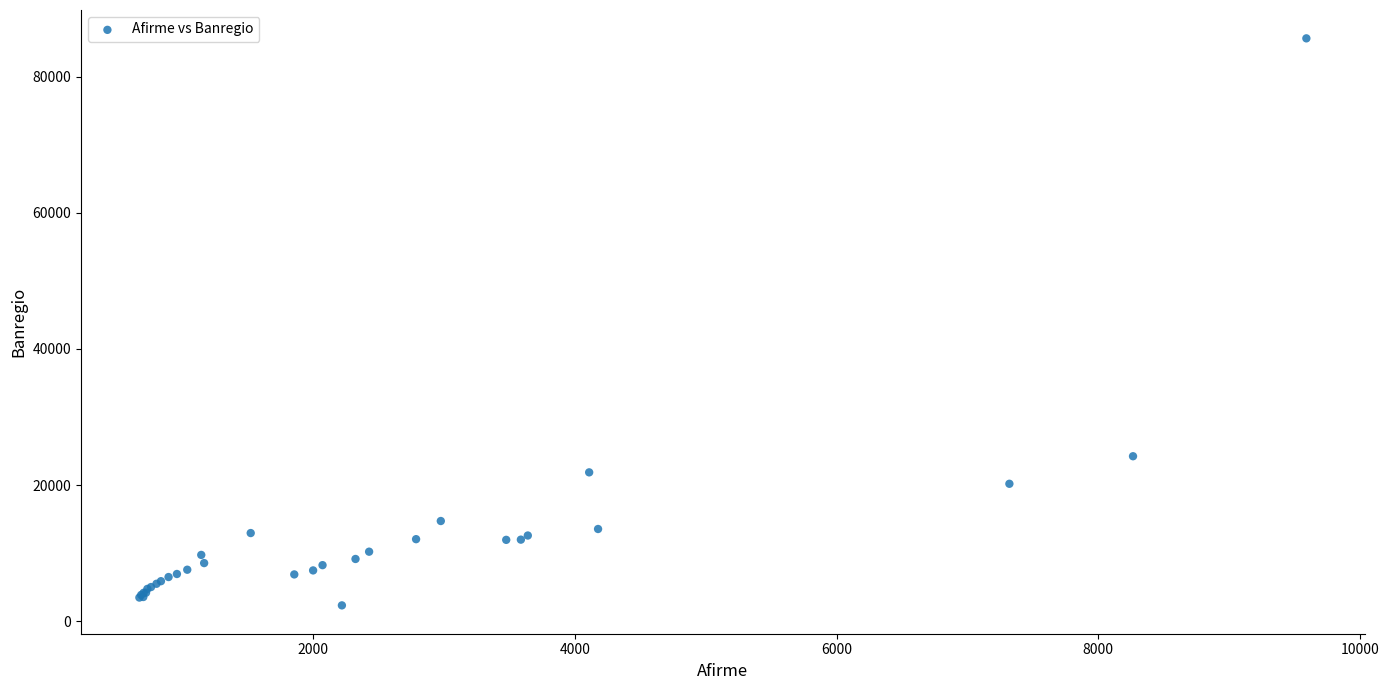

What Y value in the scatter plot is closest to 43983?

24255